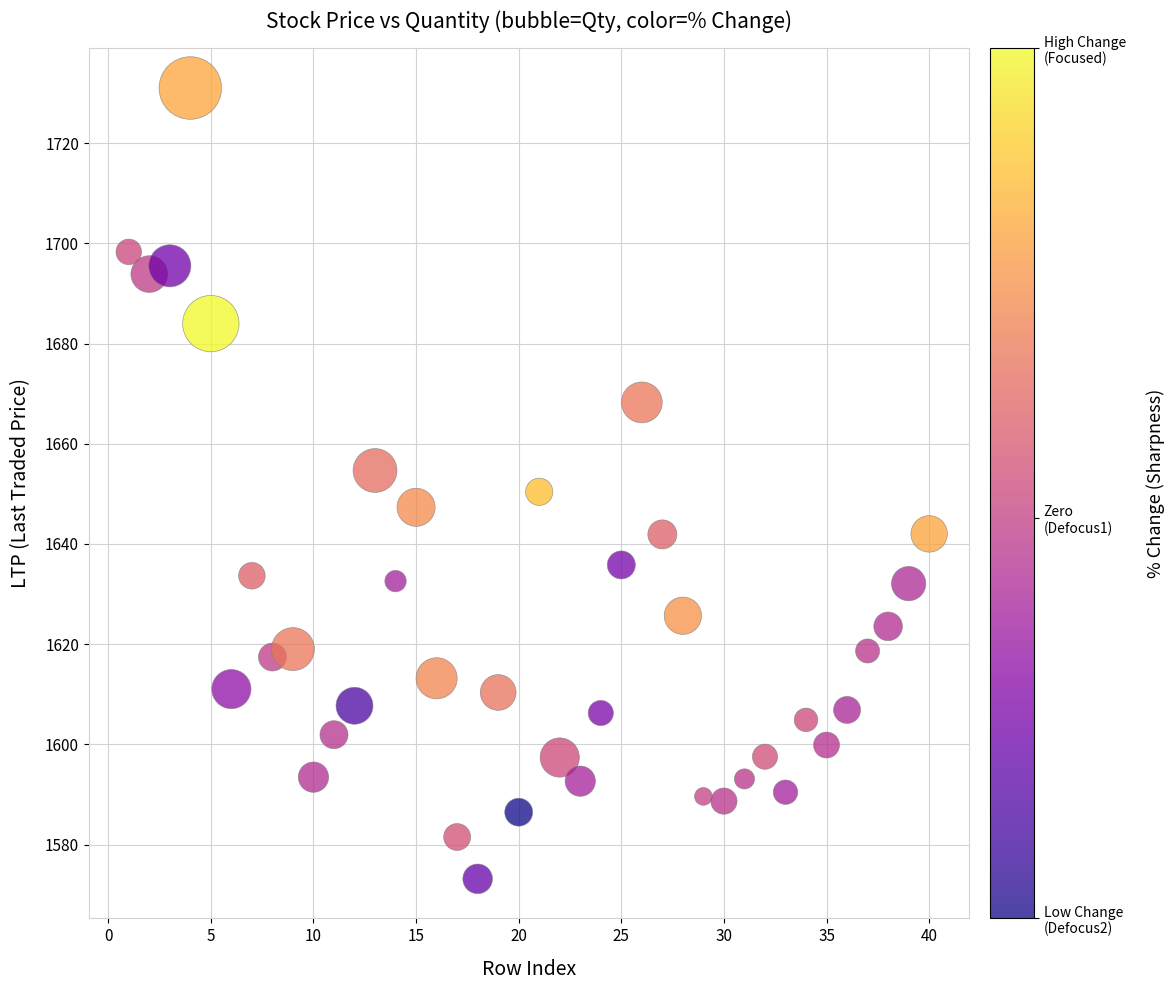

What is the range of Y values (max minus min)?

157.8